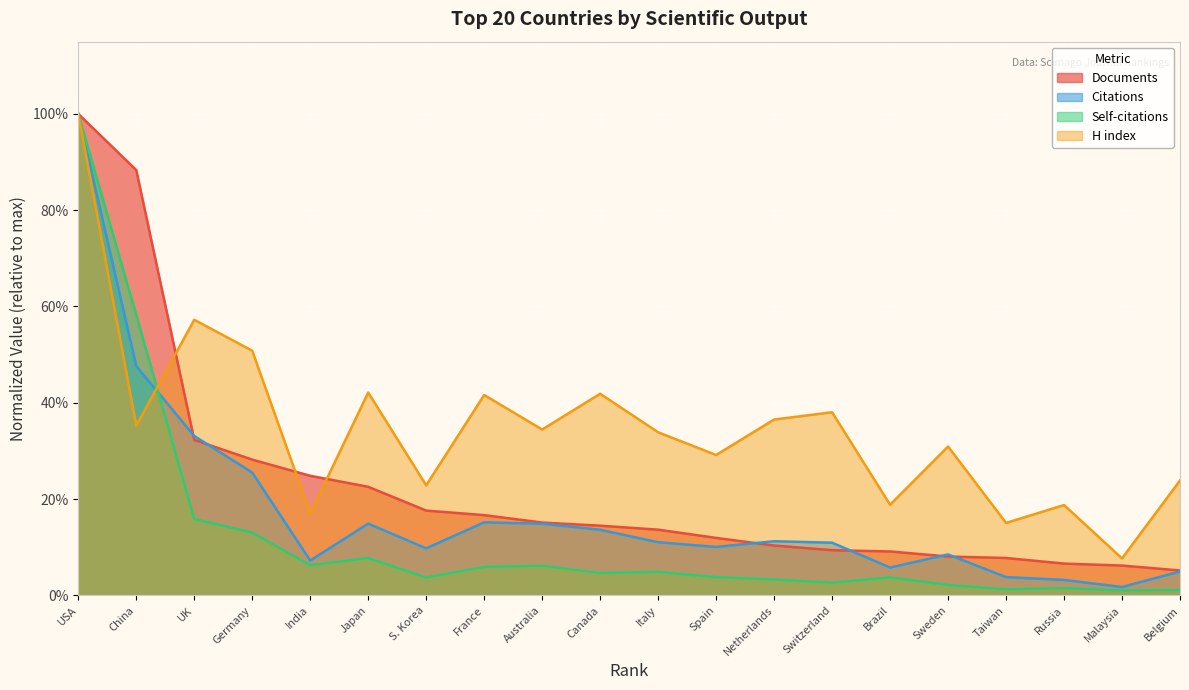

Reading left to right, list all the values displayed in this chart.

Documents: 1.0	0.9	0.3	0.3	0.2	0.2	0.2	0.2	0.2	0.1	0.1	0.1	0.1	0.1	0.1	0.1	0.1	0.1	0.1	0.1
Citations: 1.0	0.5	0.3	0.3	0.1	0.1	0.1	0.2	0.1	0.1	0.1	0.1	0.1	0.1	0.1	0.1	0.0	0.0	0.0	0.0
Self-citations: 1.0	0.6	0.2	0.1	0.1	0.1	0.0	0.1	0.1	0.0	0.0	0.0	0.0	0.0	0.0	0.0	0.0	0.0	0.0	0.0
H index: 1.0	0.4	0.6	0.5	0.2	0.4	0.2	0.4	0.3	0.4	0.3	0.3	0.4	0.4	0.2	0.3	0.2	0.2	0.1	0.2